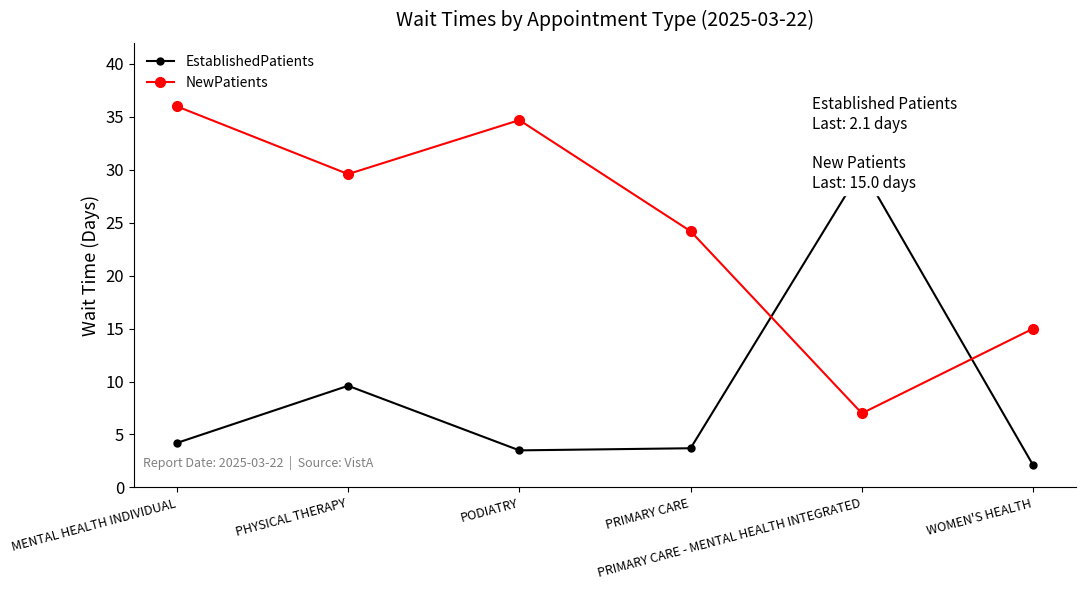

At which category does NewPatients reach its first local valley?

PHYSICAL THERAPY